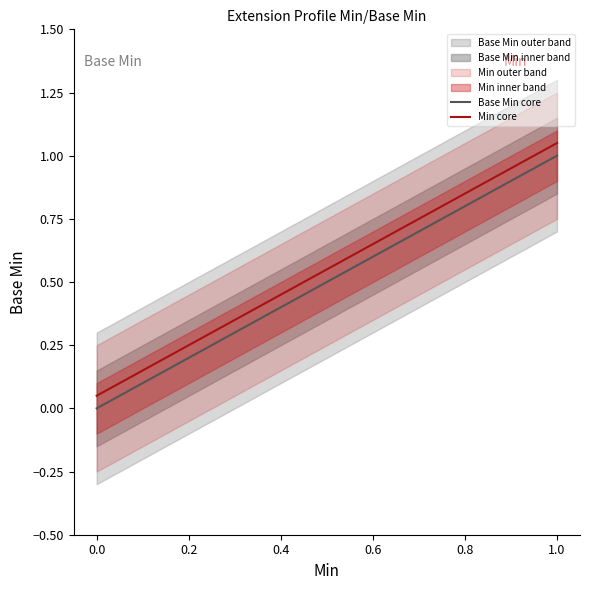

True or false: Base Min core and Min core intersect in this chart.

False